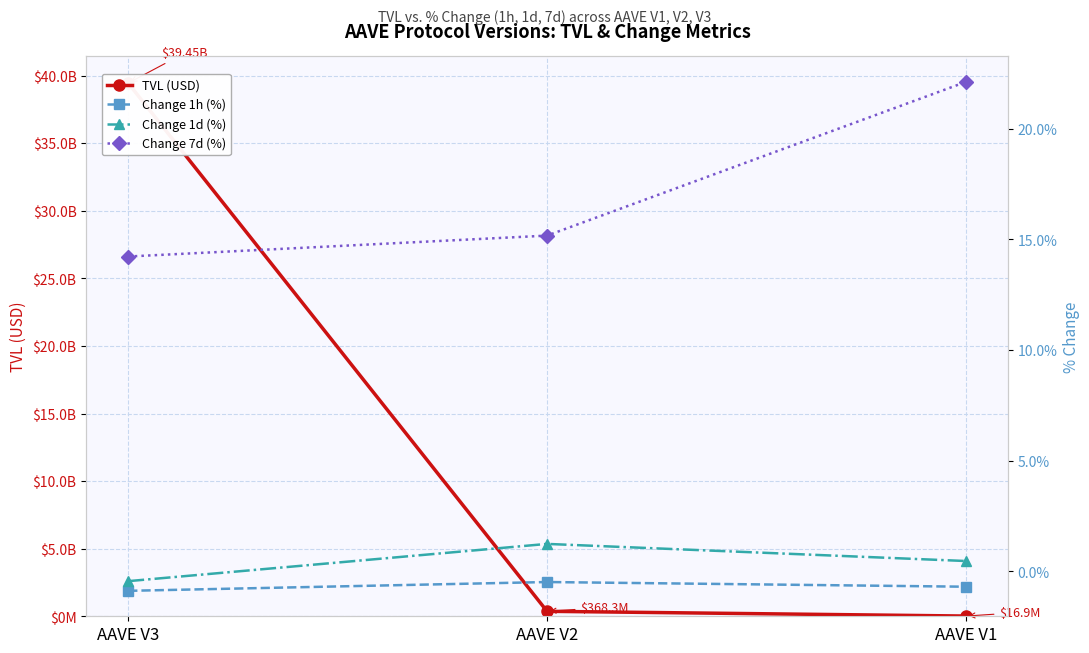

How many values in the Change 7d (%) series are below 15?

1